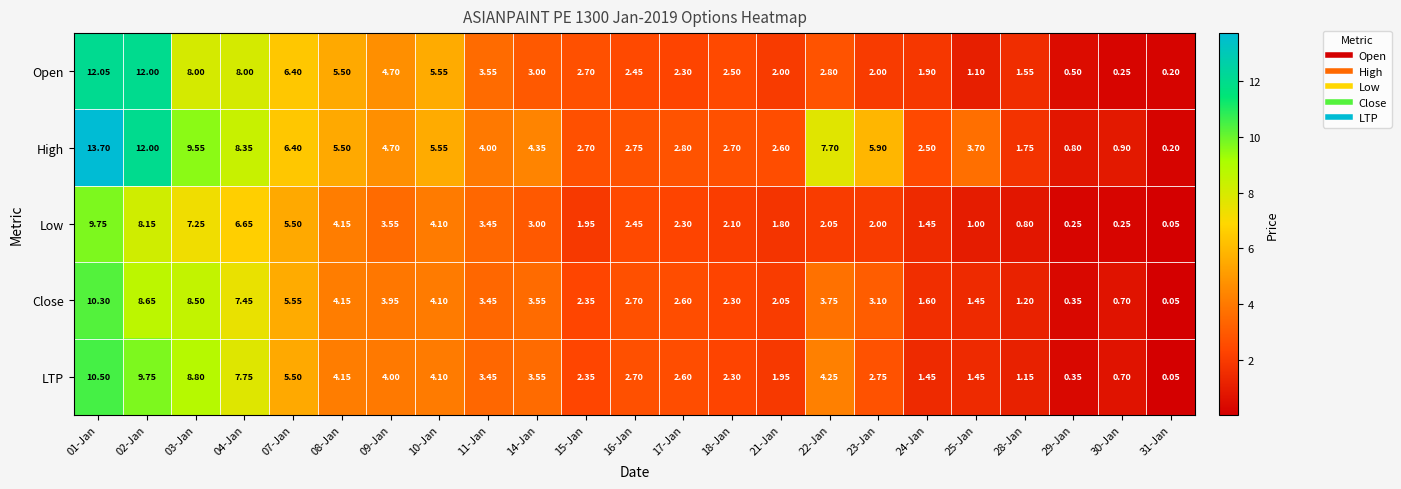

How many categories are shown in the chart?

23